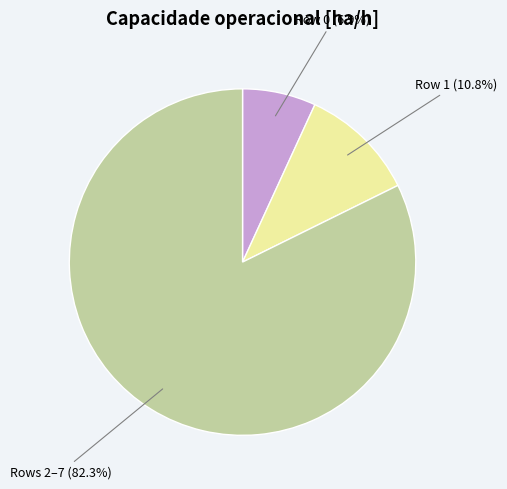

What is the largest slice in the pie chart?

Rows 2–7 (82.3%)